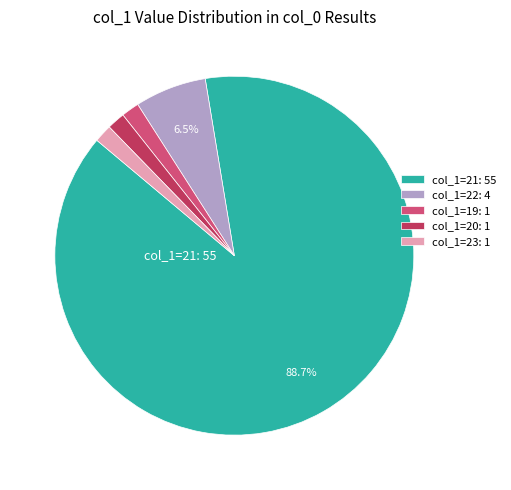

Which slice is the largest?

col_1=21: 55